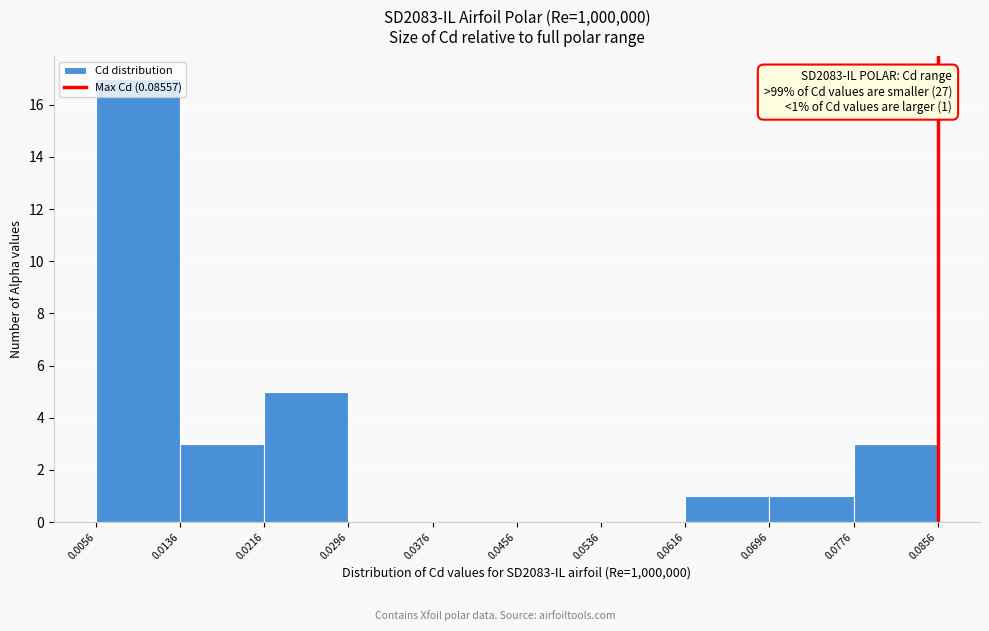

Over which range of the x-axis is the bar tallest?

0.0056 to 0.0136